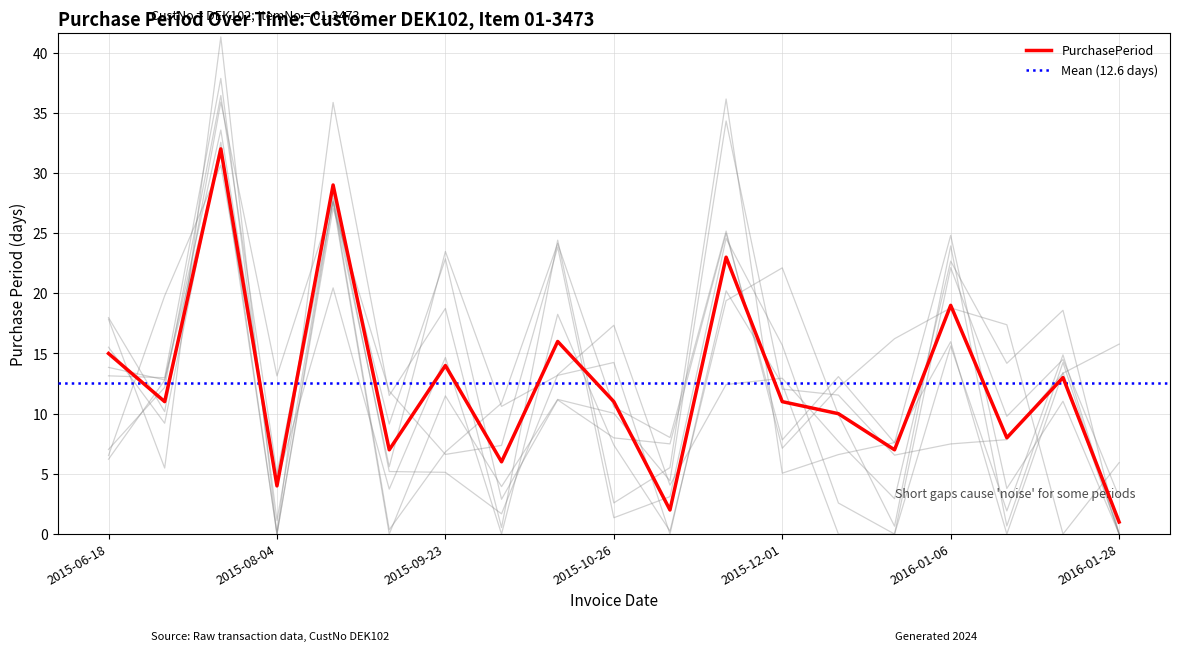

True or false: the data has more than 2 interior local peaks.

True